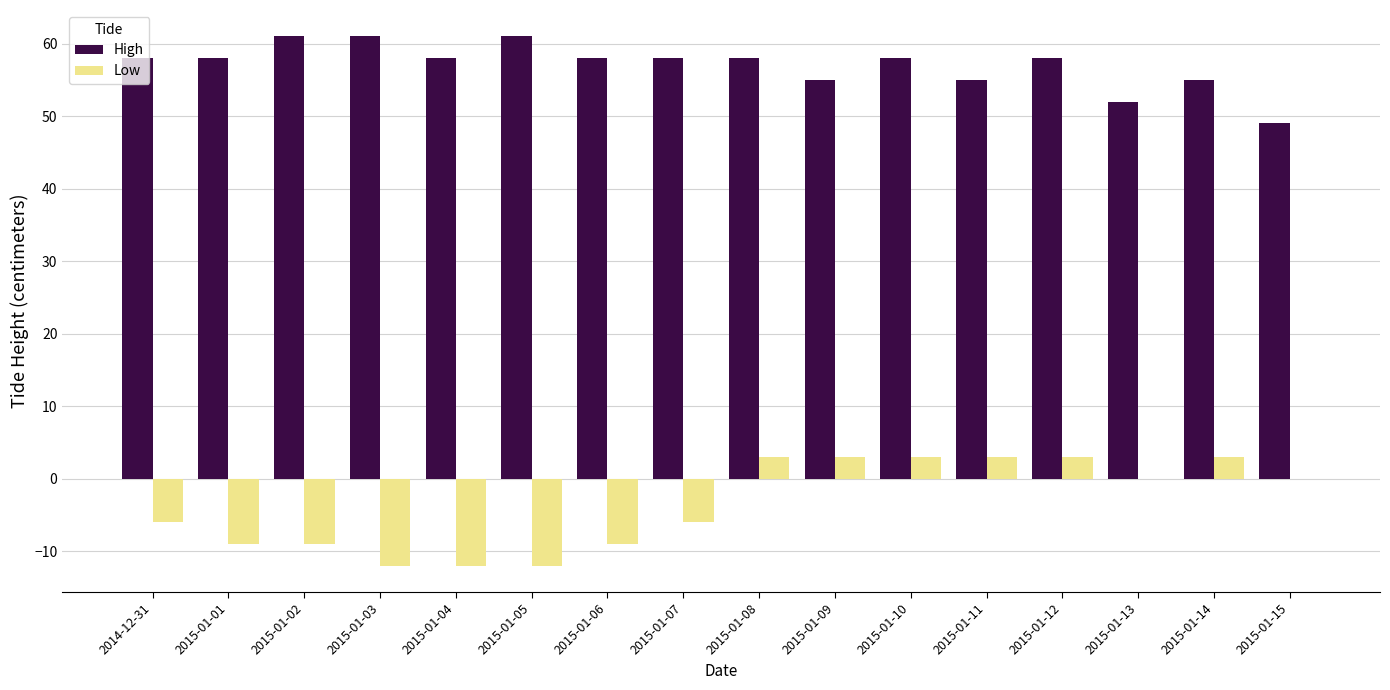

What is the highest value of the Low series?

3